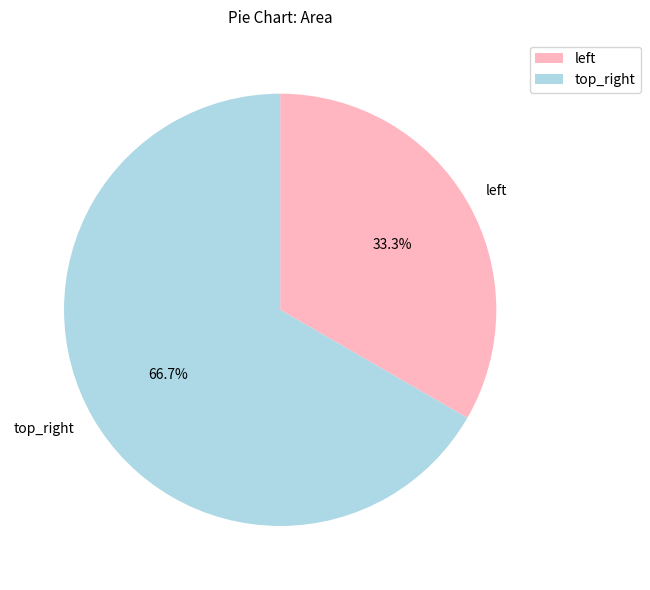

To the nearest percent, what is the difference between the largest and smallest slice percentages?

33%